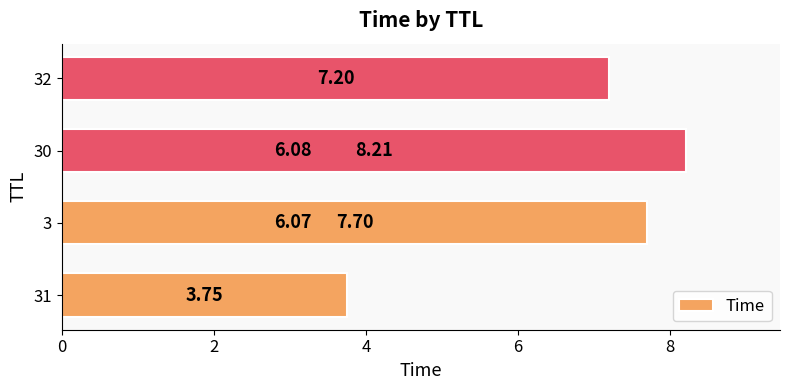

Reading left to right, list all the values displayed in this chart.

0=3.7	2=6.1	4=6.1	6=7.2	8=7.7	10=8.2